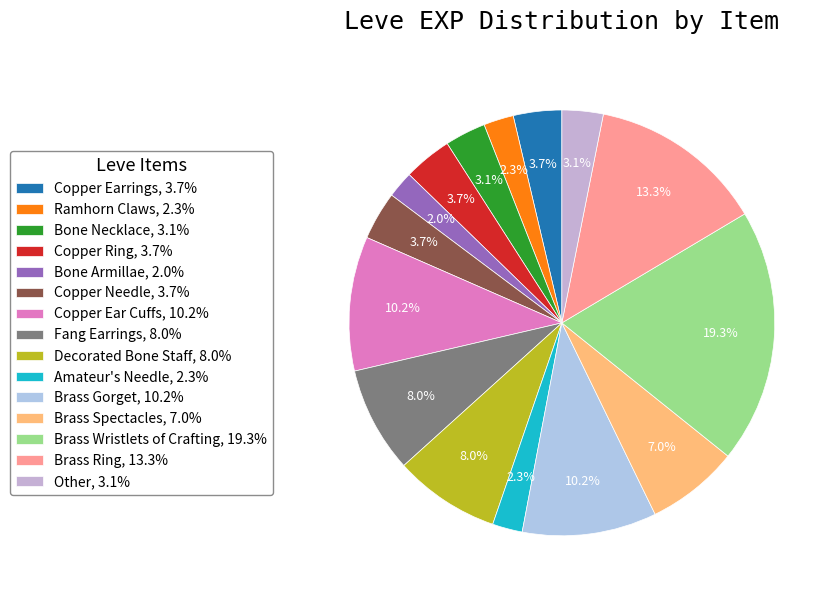

Count the number of slices in the pie.

15